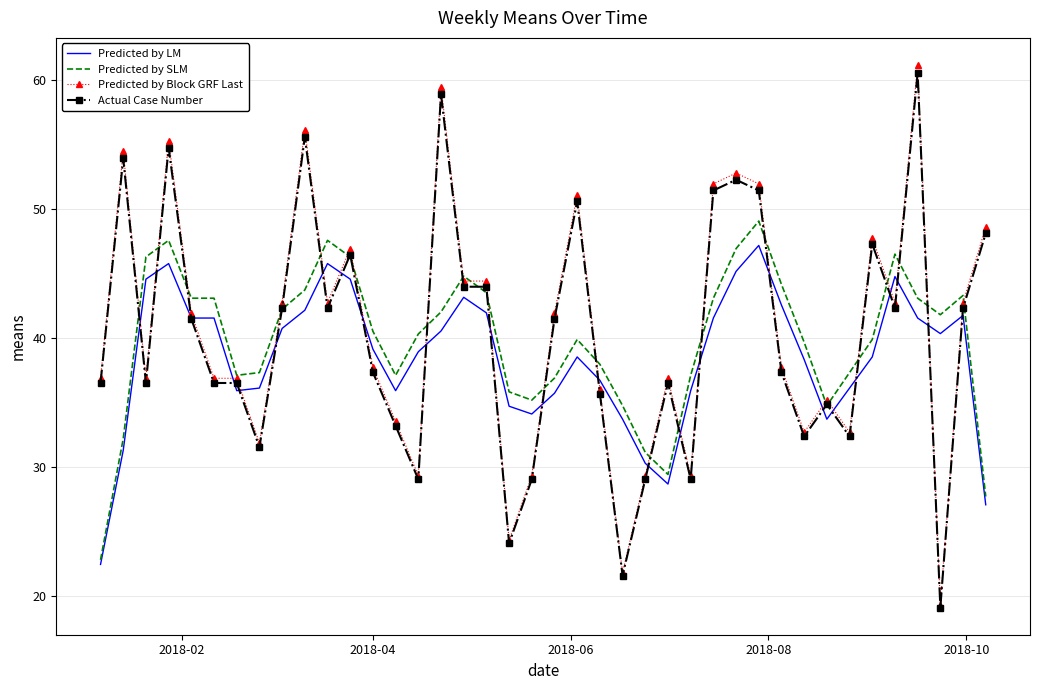

What is the maximum value for Predicted by LM?

47.2